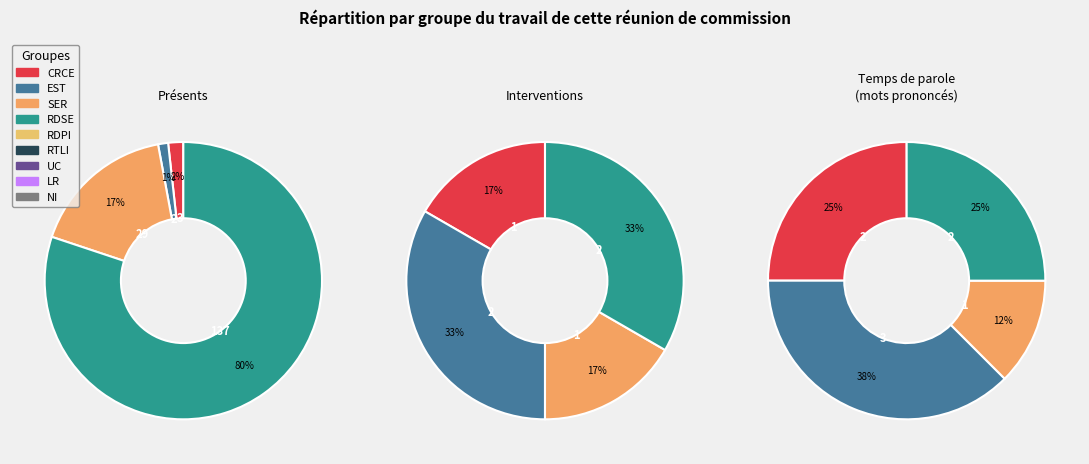

Is there any slice that represents more than half of the pie?

Yes